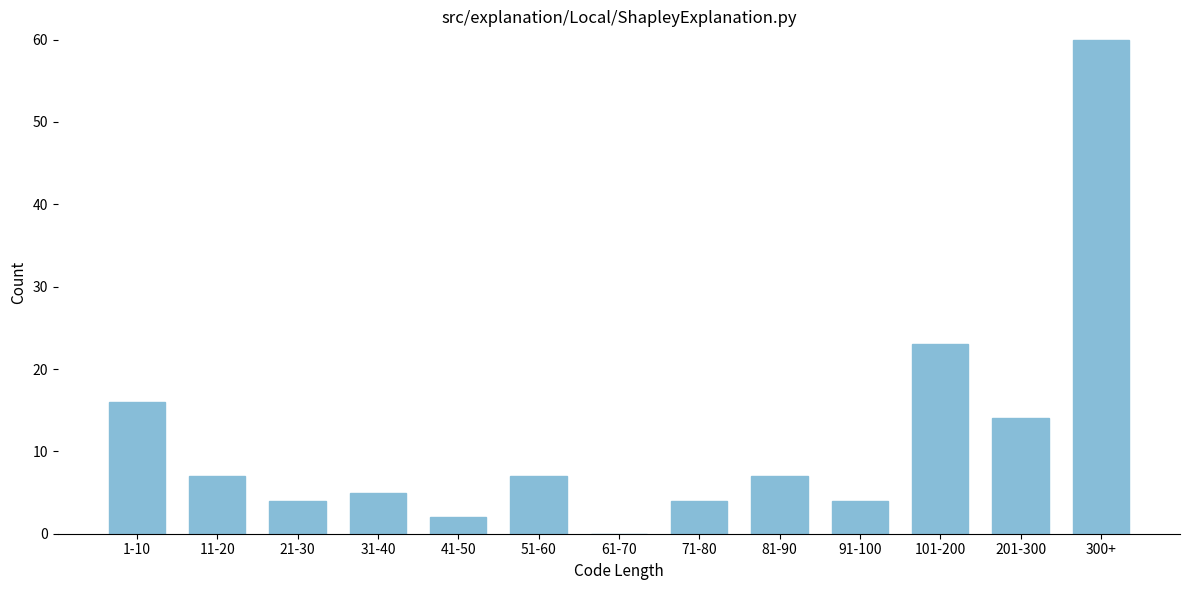

Reading left to right, what are all the values shown in this chart?

1-10=16	11-20=7	21-30=4	31-40=5	41-50=2	51-60=7	61-70=0	71-80=4	81-90=7	91-100=4	101-200=23	201-300=14	300+=60